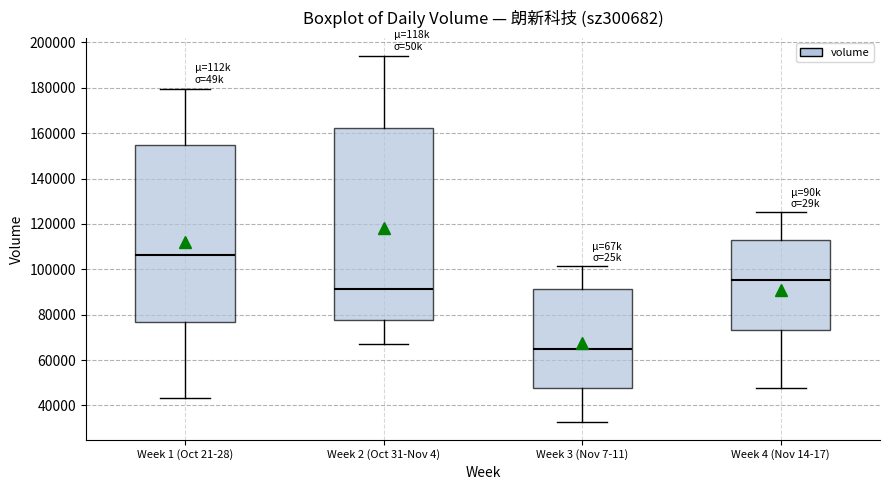

Reading left to right, transcribe this box plot: for each box, give where its median line is, the range the box spans, and where its two whiskers end, as read against the y-axis. The values are not printed on the chart, so give them approximately, as read against the axis.

Week 1 (Oct 21-28): median 106000, box 76000 to 154000, whiskers 44000 to 180000
Week 2 (Oct 31-Nov 4): median 92000, box 78000 to 162000, whiskers 66000 to 194000
Week 3 (Nov 7-11): median 66000, box 48000 to 92000, whiskers 32000 to 102000
Week 4 (Nov 14-17): median 96000, box 74000 to 112000, whiskers 48000 to 126000